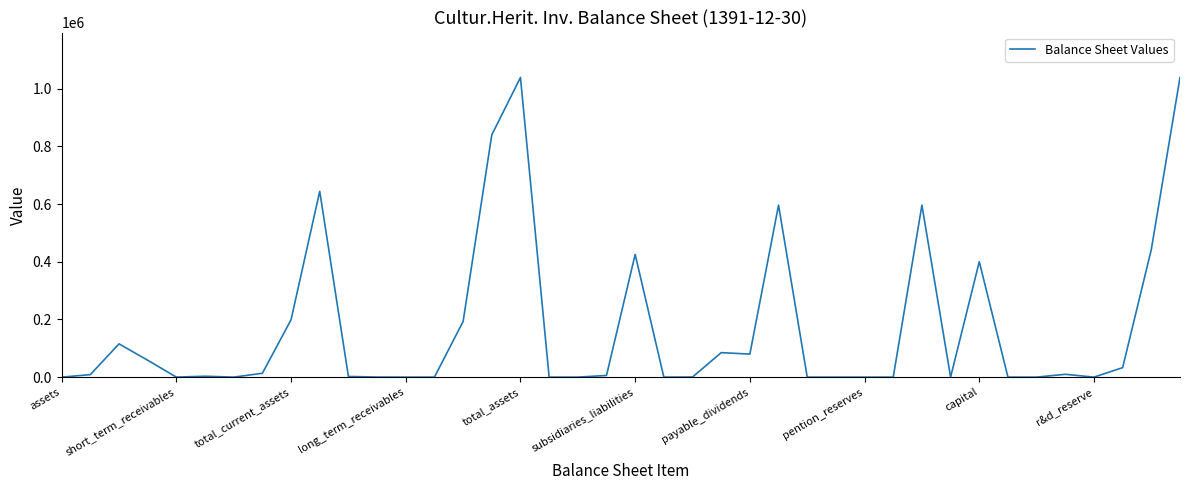

What is the greatest value displayed?

1038585